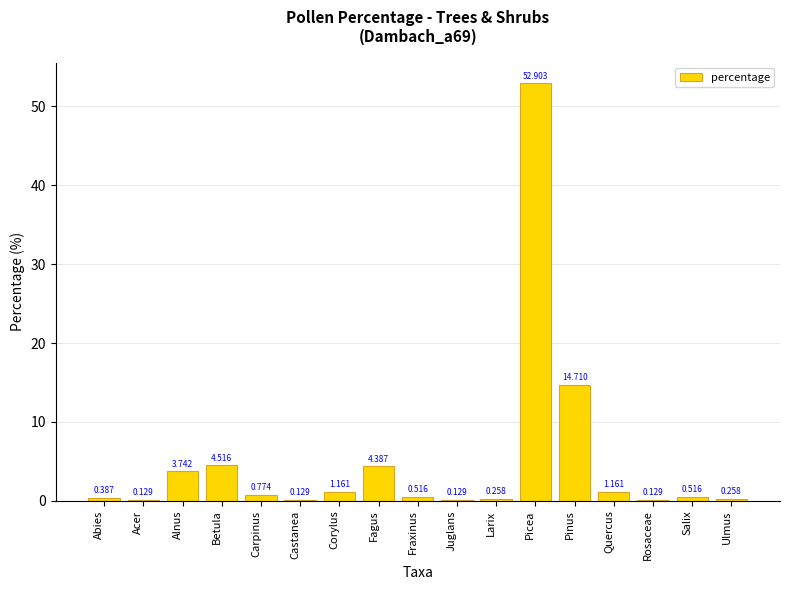

How many categories are shown in the chart?

17